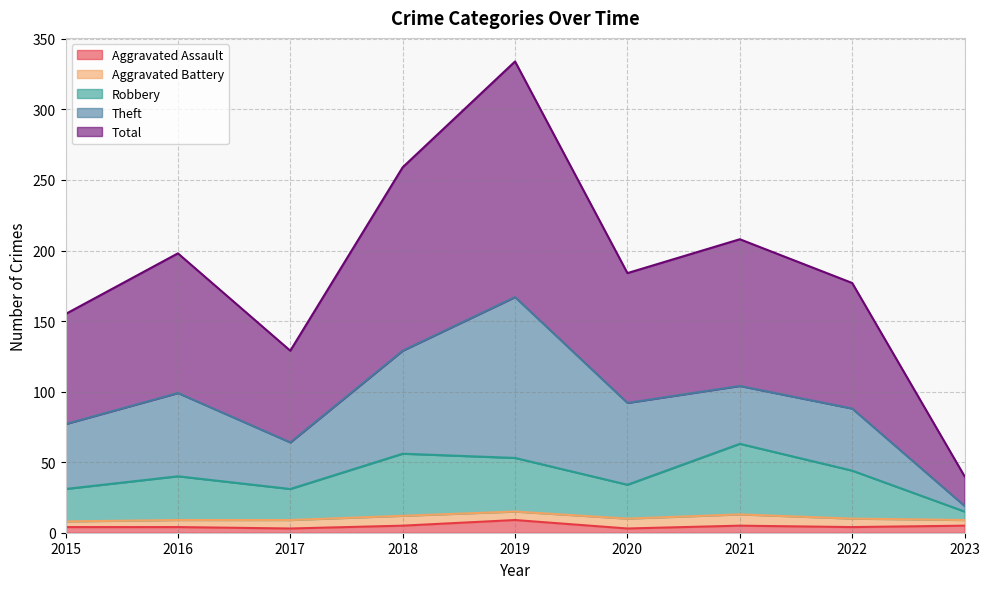

The Robbery series shows 22 at 2019. True or false?

False